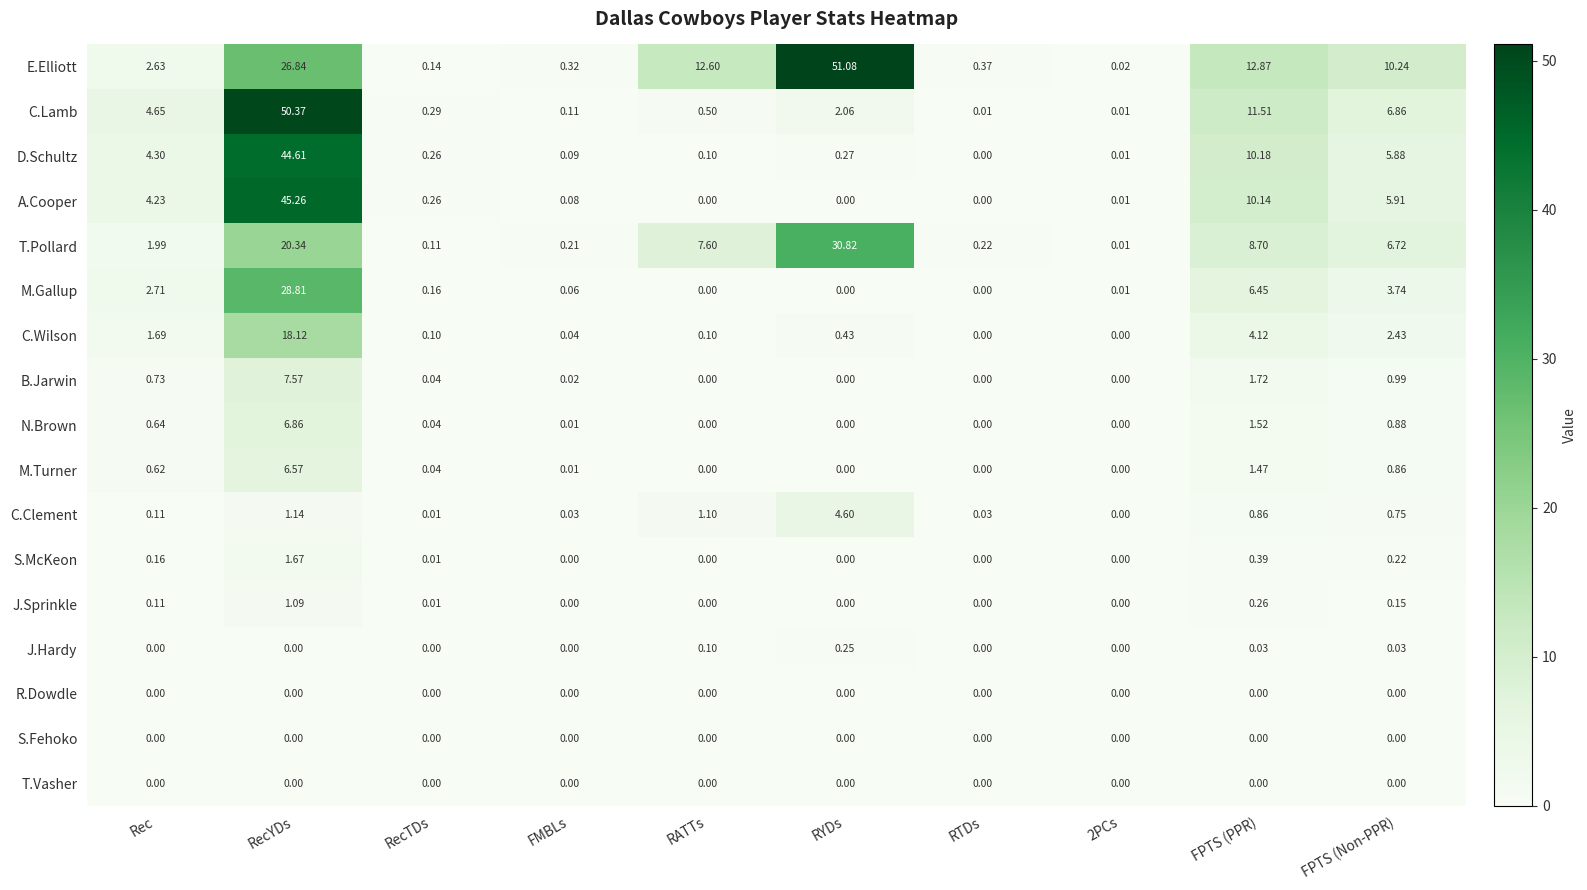

Which category has the highest value in the C.Clement series?

RYDs